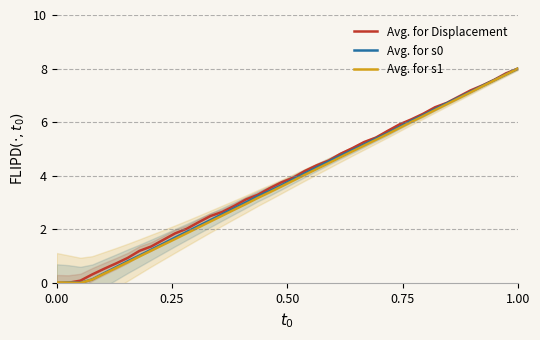

What are all the series names shown in the legend?

Avg. for Displacement, Avg. for s0, Avg. for s1